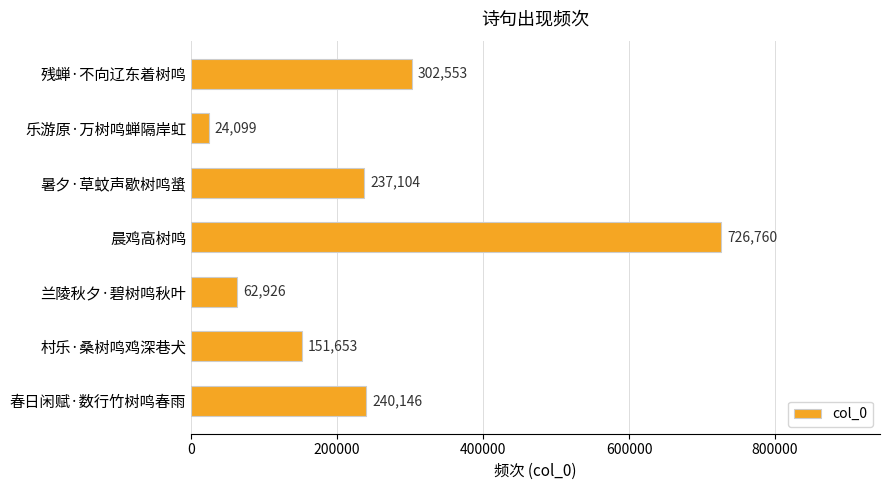

What value does the data have at 晨鸡高树鸣, to the nearest 50?

726750